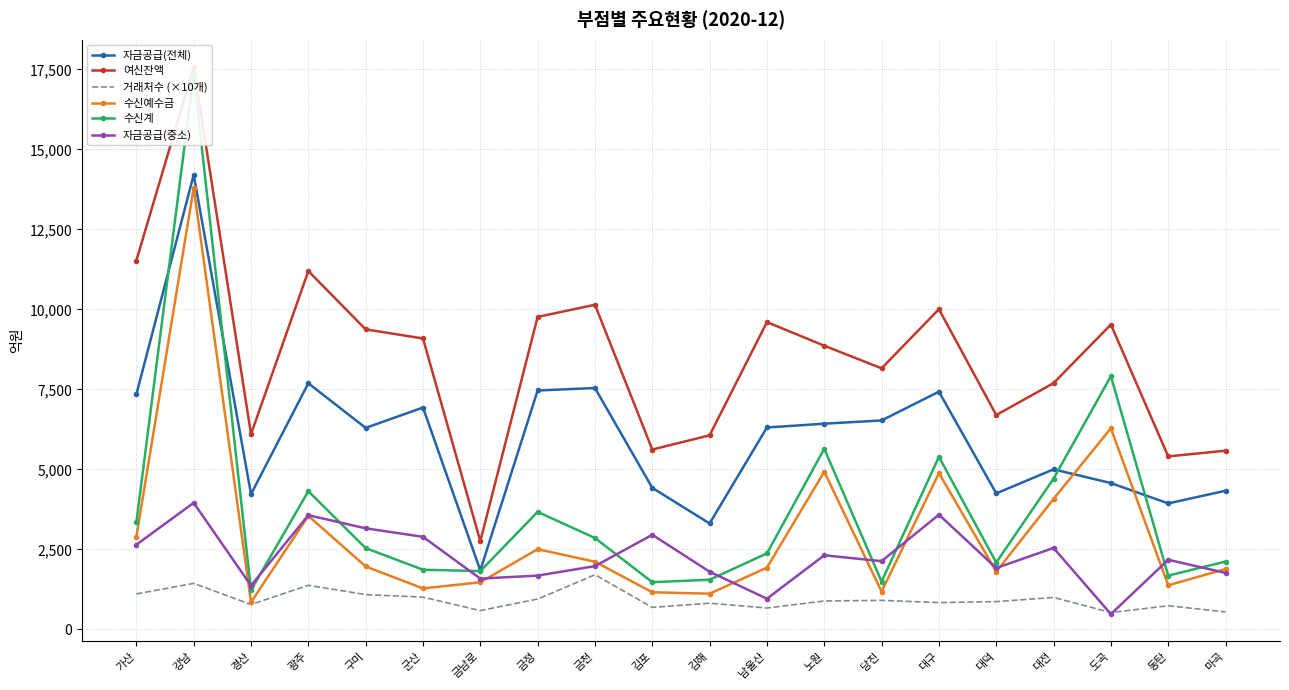

Reading right to left, transcribe all the data shown in this chart.

자금공급(전체): 4334	3938	4574	5003	4251	7428	6530	6429	6310	3312	4424	7543	7466	1845	6934	6297	7692	4228	14205	7344
여신잔액: 5585	5407	9526	7696	6699	10005	8159	8865	9602	6066	5621	10144	9765	2757	9091	9375	11198	6101	17570	11525
거래처수 (×10개): 550	740	530	1000	870	840	910	890	670	820	690	1710	950	590	1010	1090	1380	780	1440	1110
수신예수금: 1889	1380	6285	4079	1805	4885	1184	4928	1932	1118	1162	2116	2508	1475	1282	1968	3550	851	13799	2894
수신계: 2121	1683	7913	4713	2091	5393	1496	5647	2377	1554	1477	2858	3673	1824	1866	2542	4320	1227	17342	3344
자금공급(중소): 1767	2178	480	2546	1920	3587	2134	2318	961	1804	2958	1979	1683	1589	2894	3161	3570	1370	3957	2649